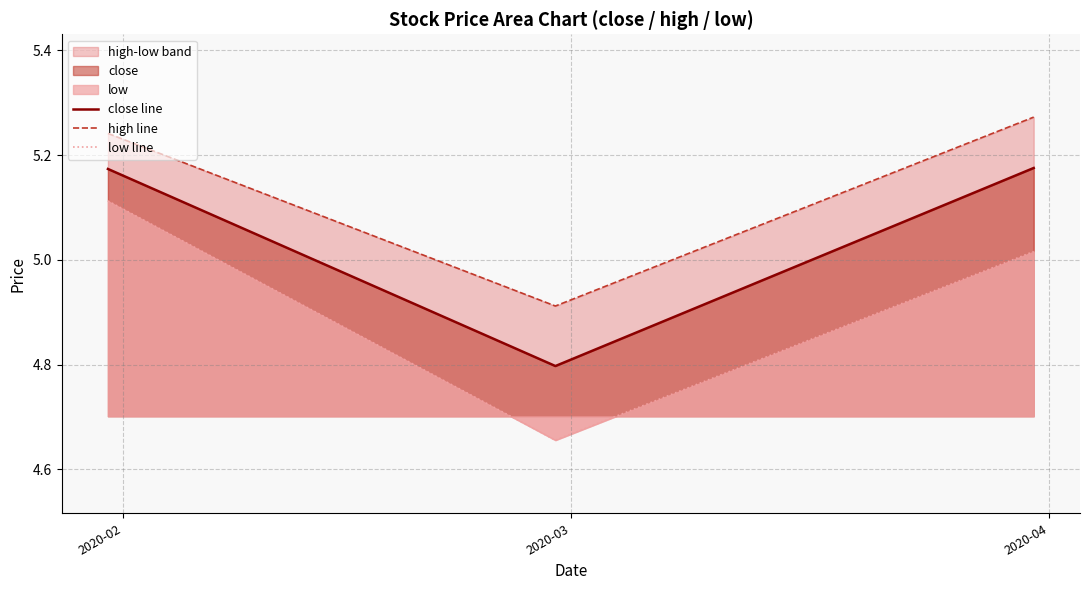

What is the maximum value shown in the chart?

5.3